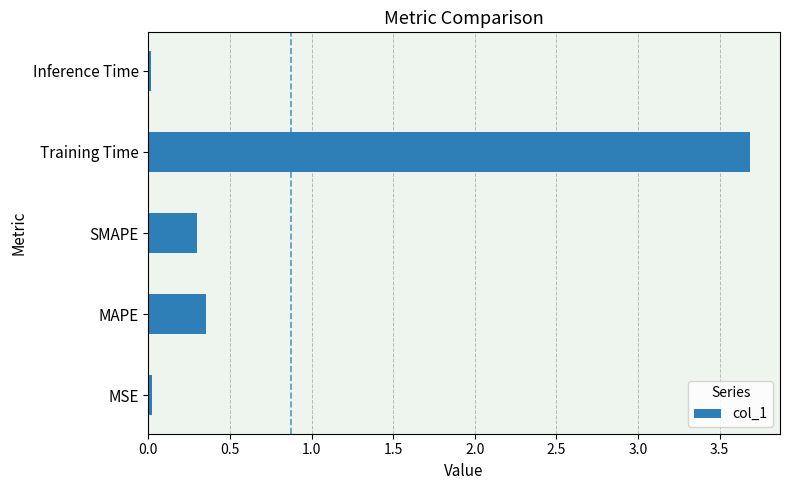

True or false: the data shows 3.7 at Training Time.

True